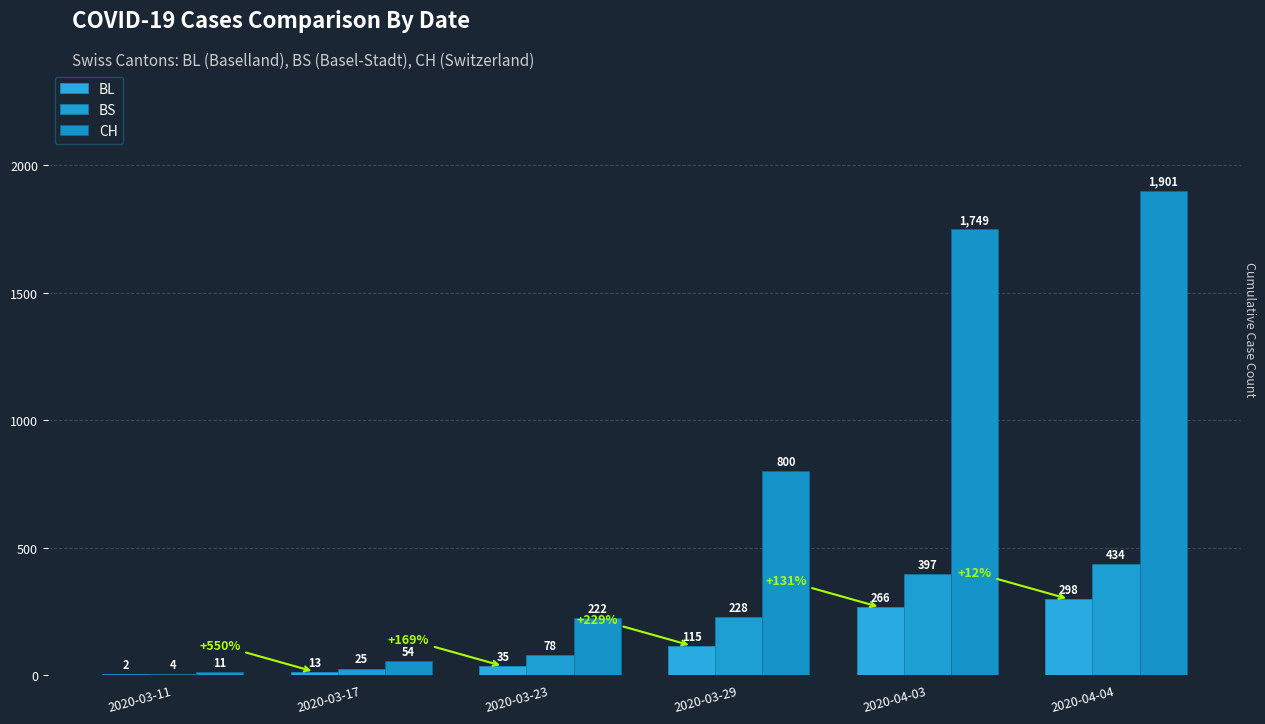

The BS series shows 706 at 2020-04-04. True or false?

False